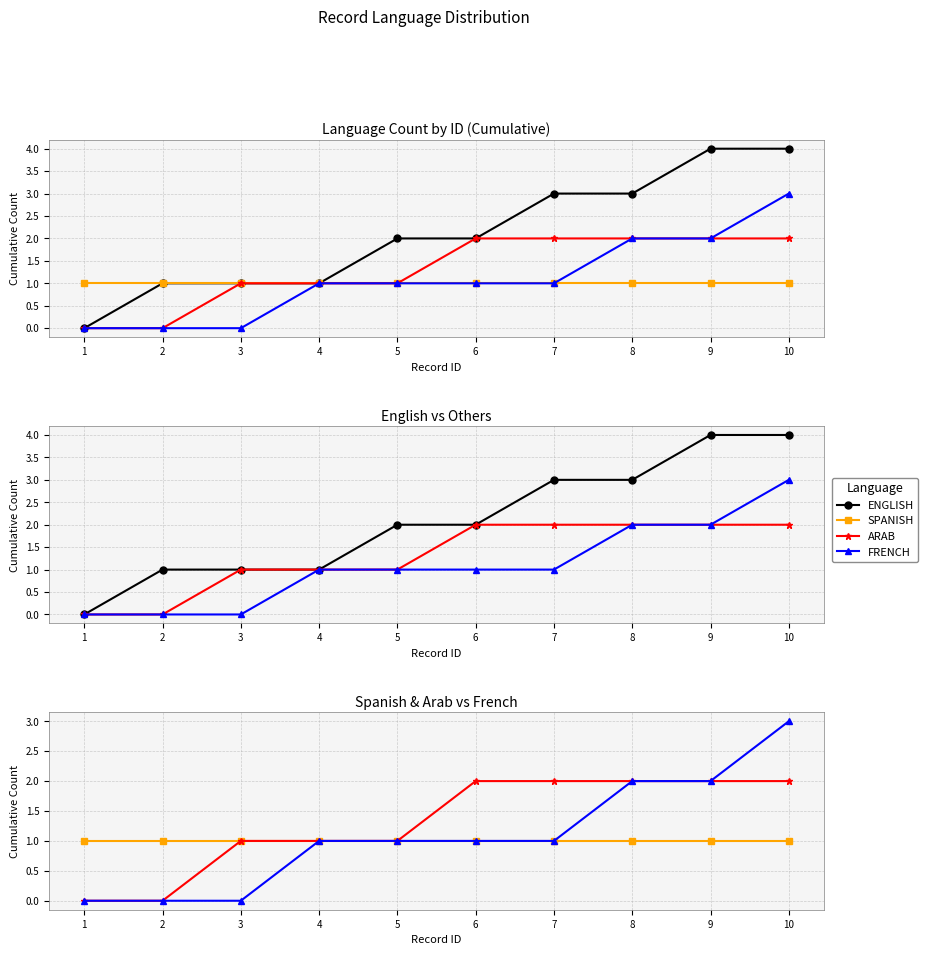

What is the difference between the highest and lowest values at 8?

2